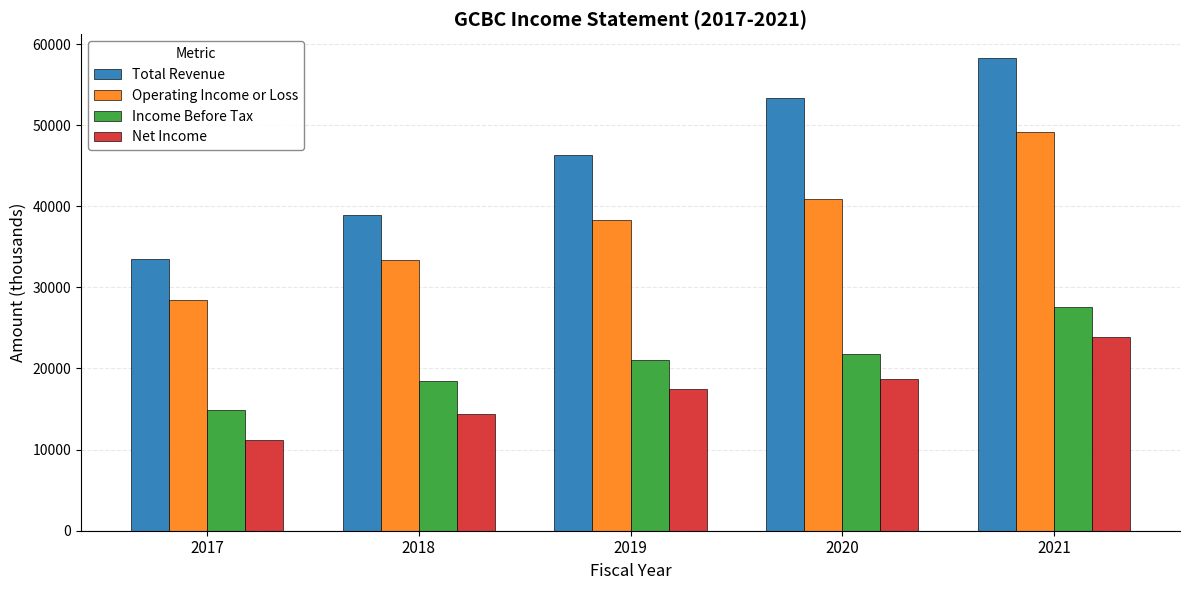

What is the highest value of the Net Income series?

23900